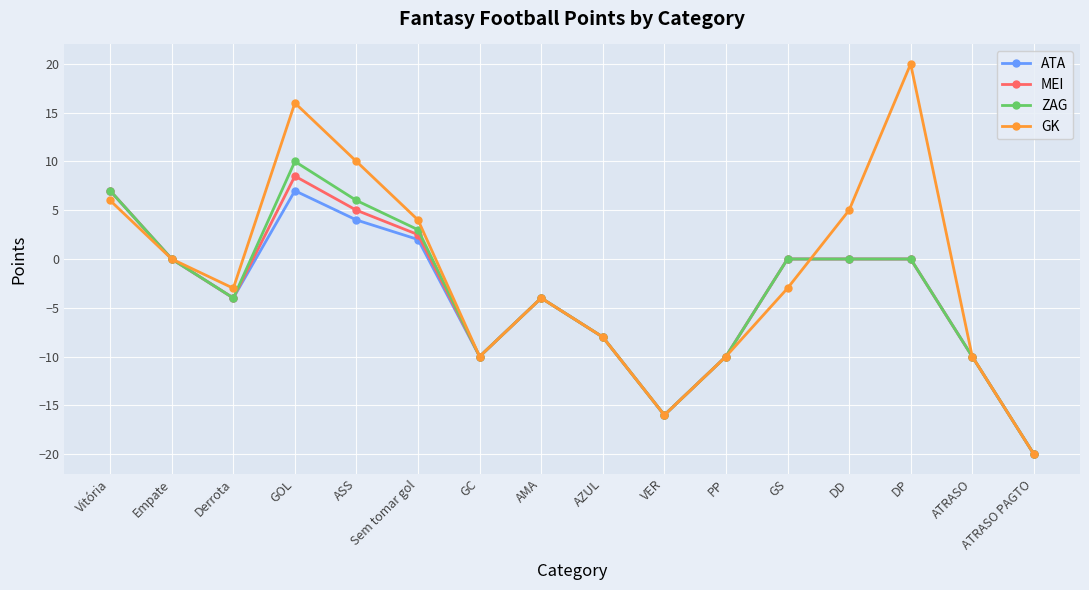

True or false: MEI has more than 0 interior local peaks.

True